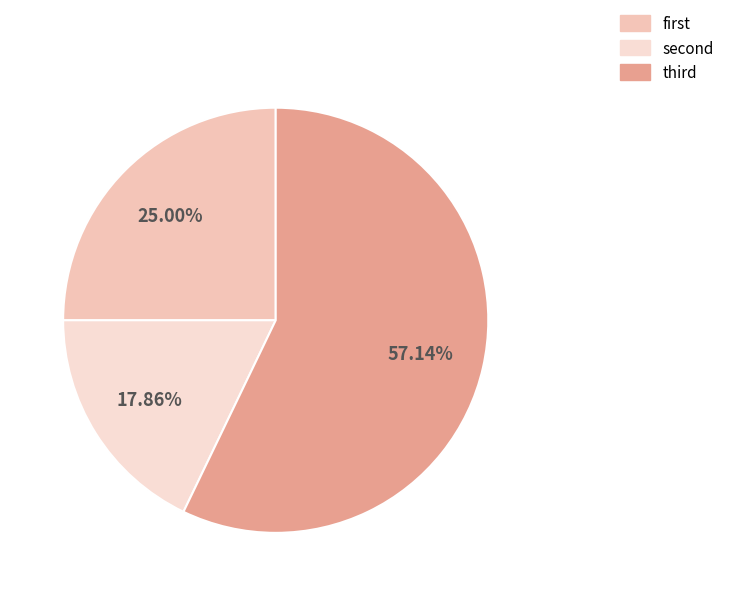

How many segments does this pie chart have?

3